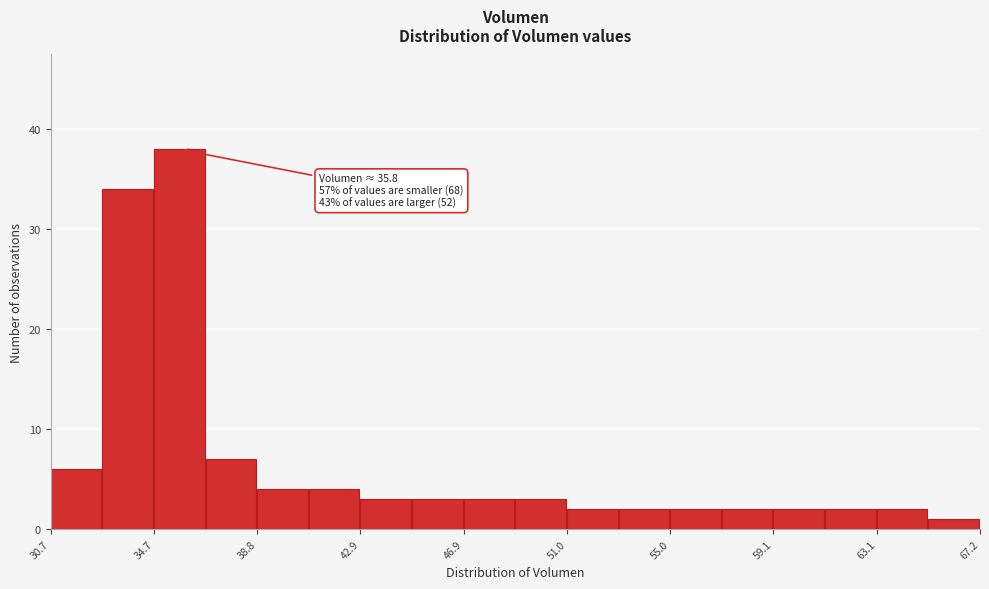

Which range on the x-axis has the tallest bar?

34.5 to 37.0